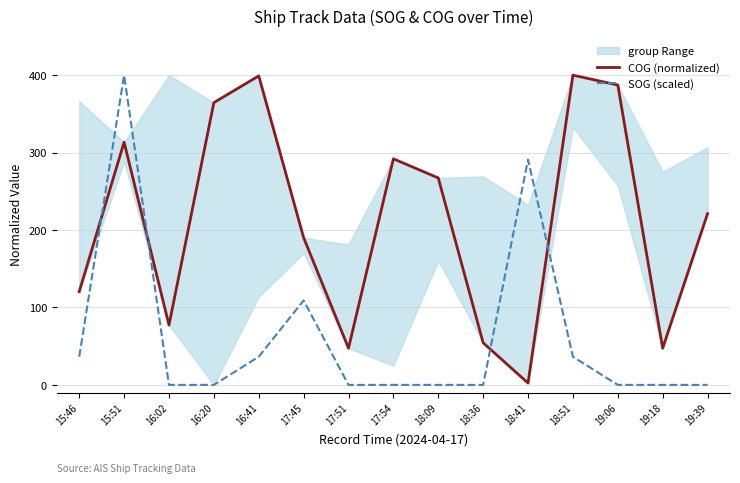

Between which two adjacent categories do COG (normalized) and SOG (scaled) first intersect?

15:46 and 15:51